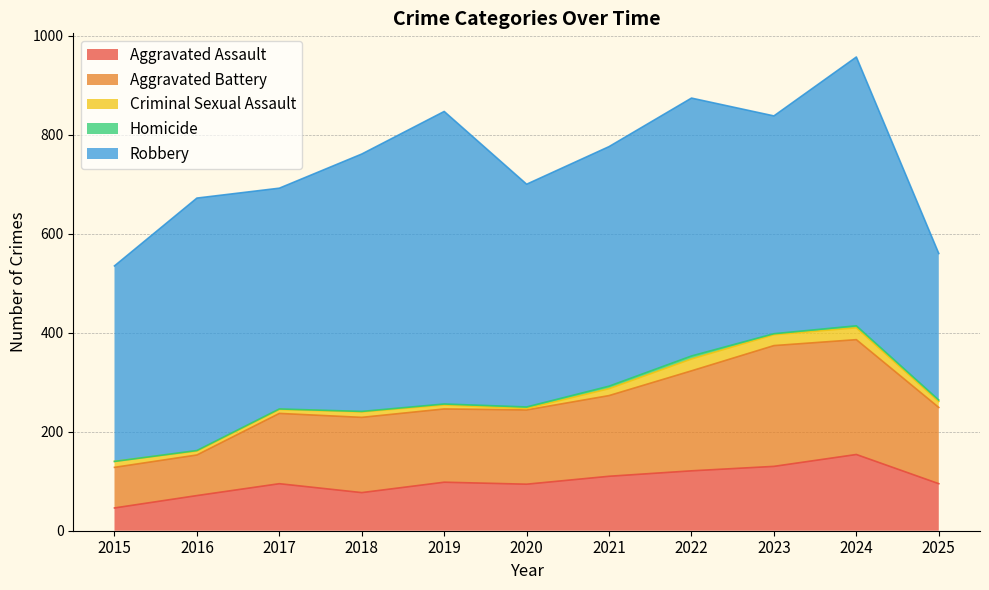

True or false: Aggravated Assault and Homicide cross at least once.

False